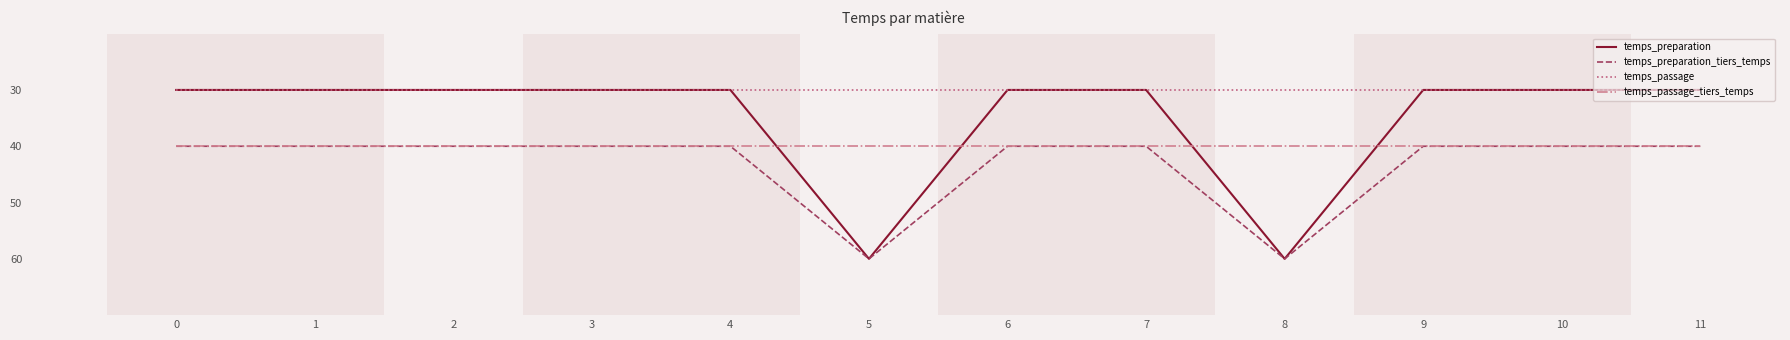

Is this an area chart (filled region under the line)?

No